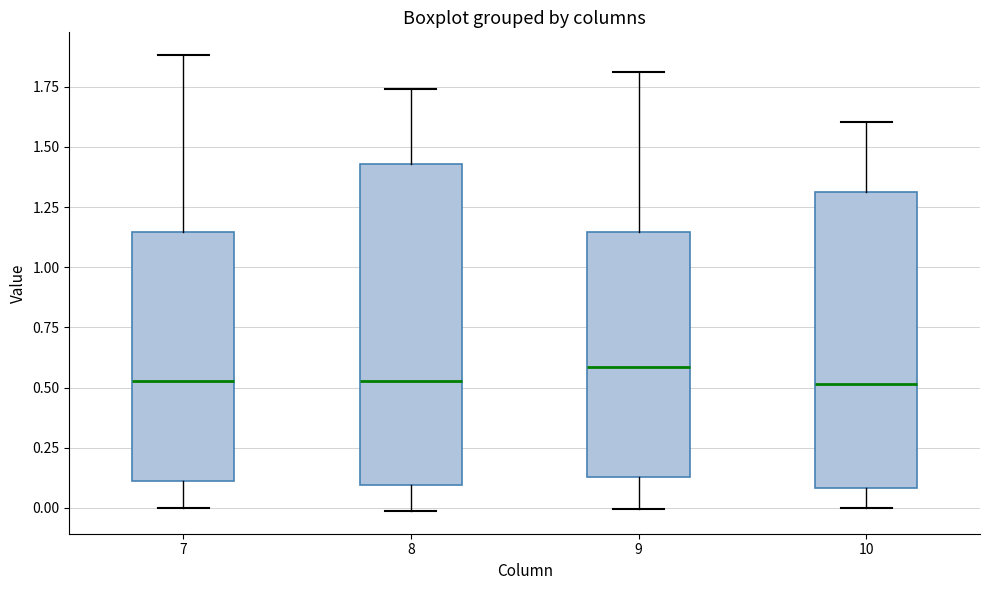

Where is the lower edge of the box at x = 10 on the y-axis? The values are not printed on the chart, so give them approximately, as read against the axis.

0.10